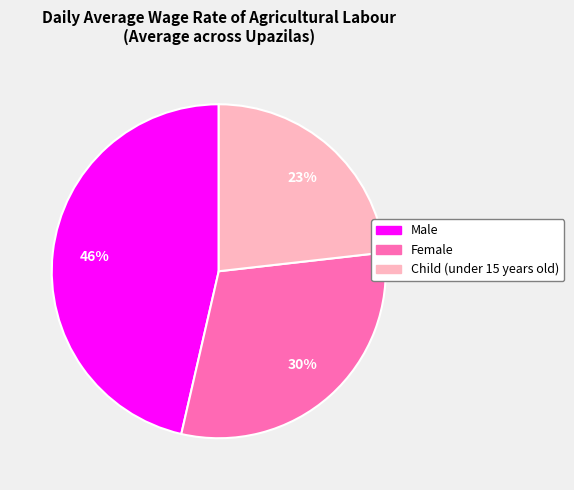

Does any single category account for the majority?

No